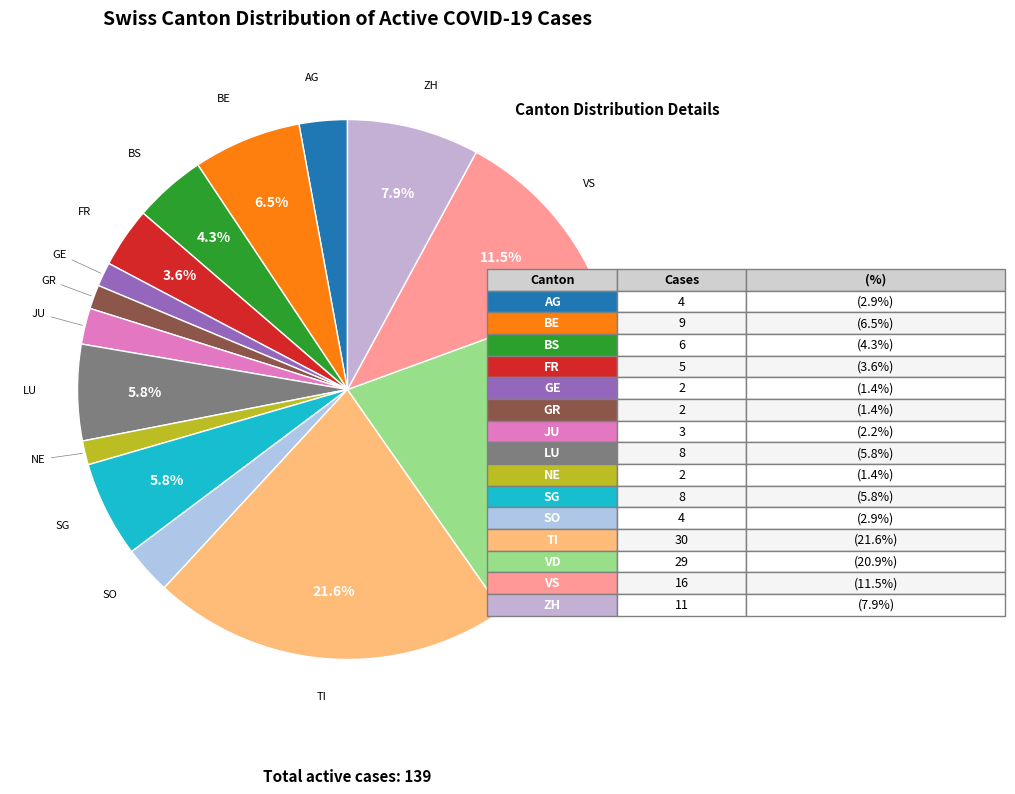

Which category has the biggest portion of the pie?

TI